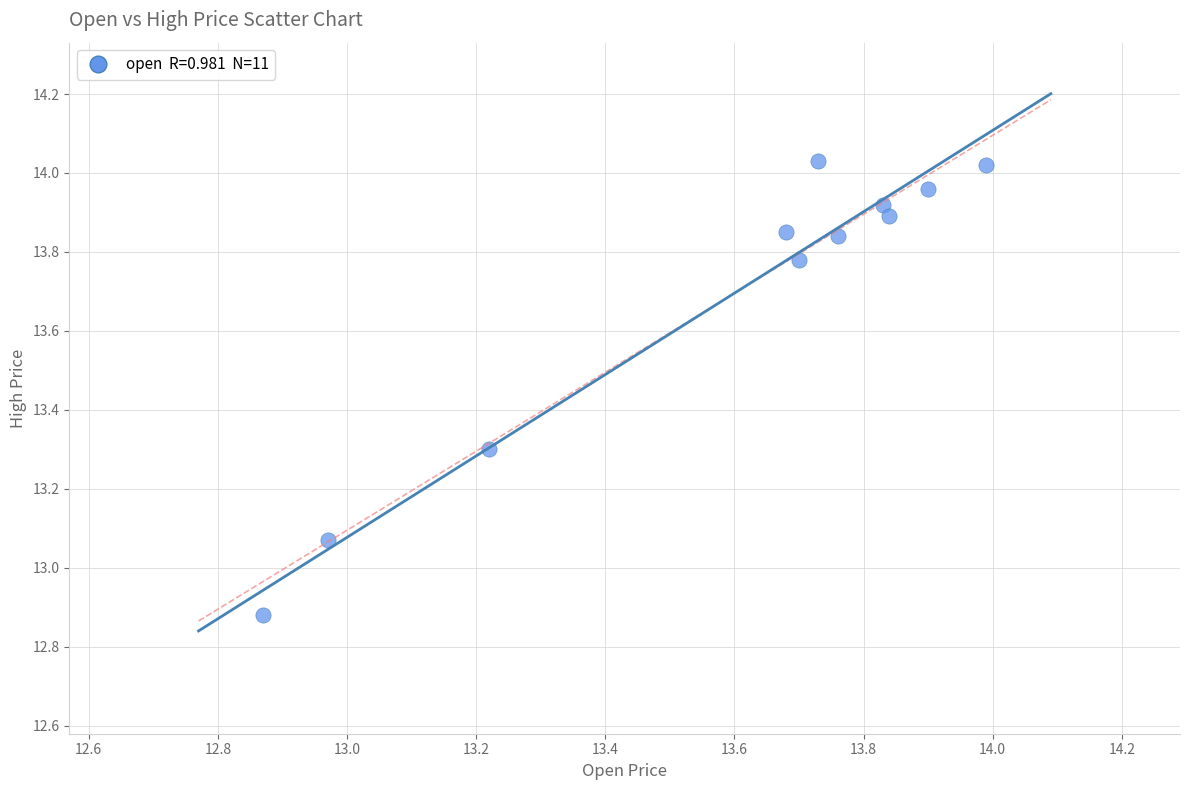

What is the range of X values (max minus min)?

1.1